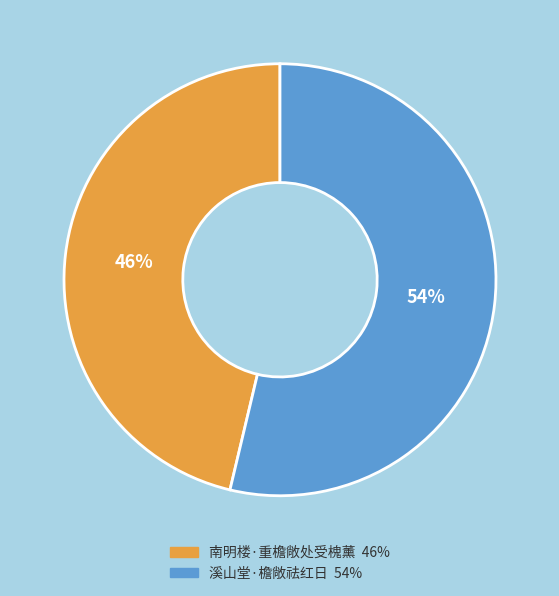

Is the sum of 溪山堂·檐敞祛红日 and 南明楼·重檐敞处受槐薰 greater than half?

Yes